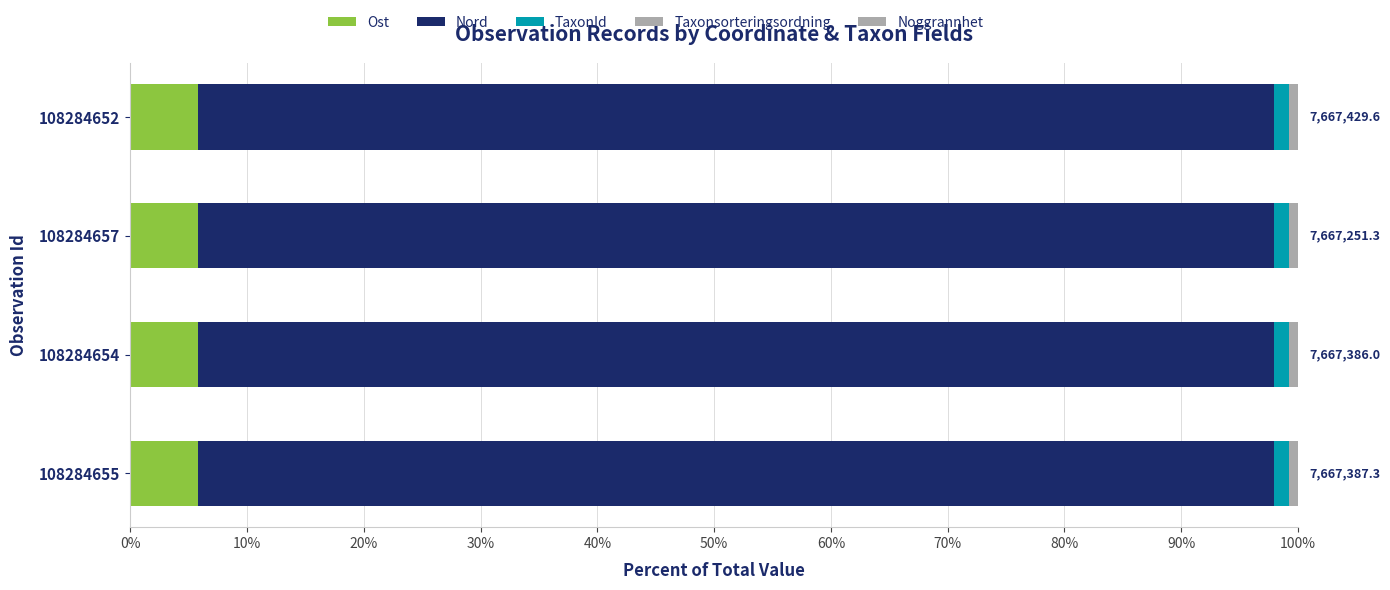

List the series in order of their peak value, lowest first.

Noggrannhet, Taxonsorteringsordning, TaxonId, Ost, Nord